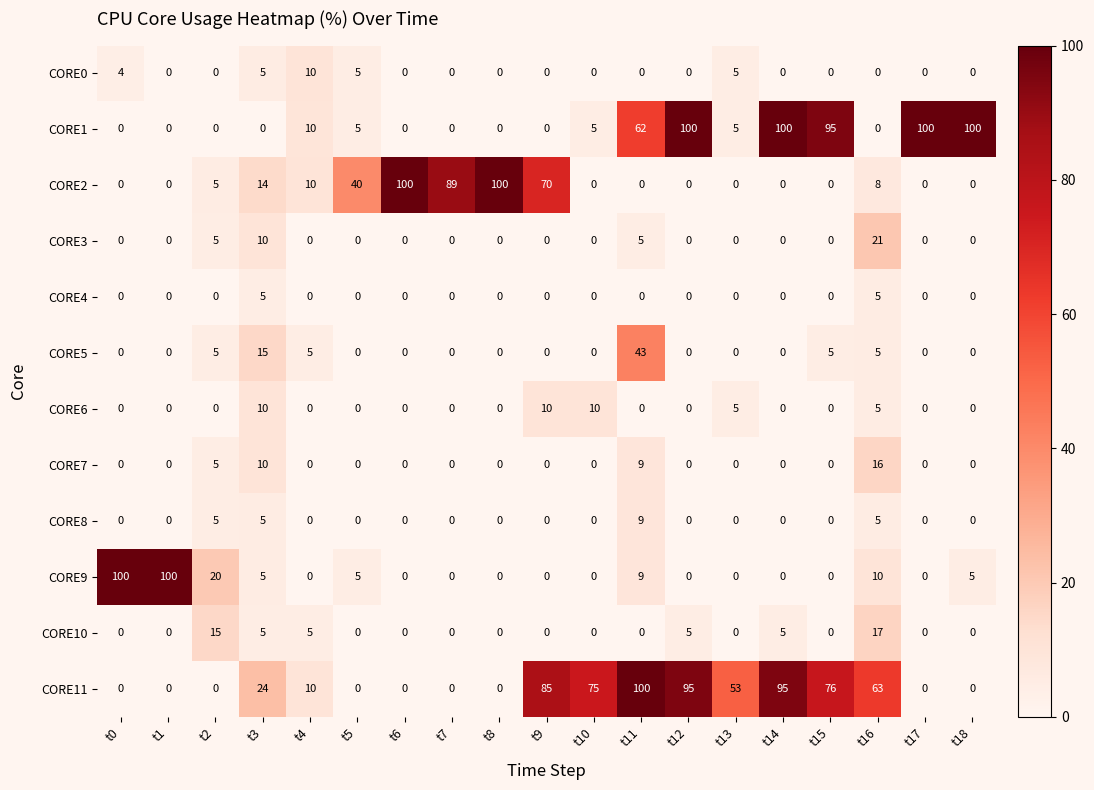

Which series has the largest total across all categories?

CORE11